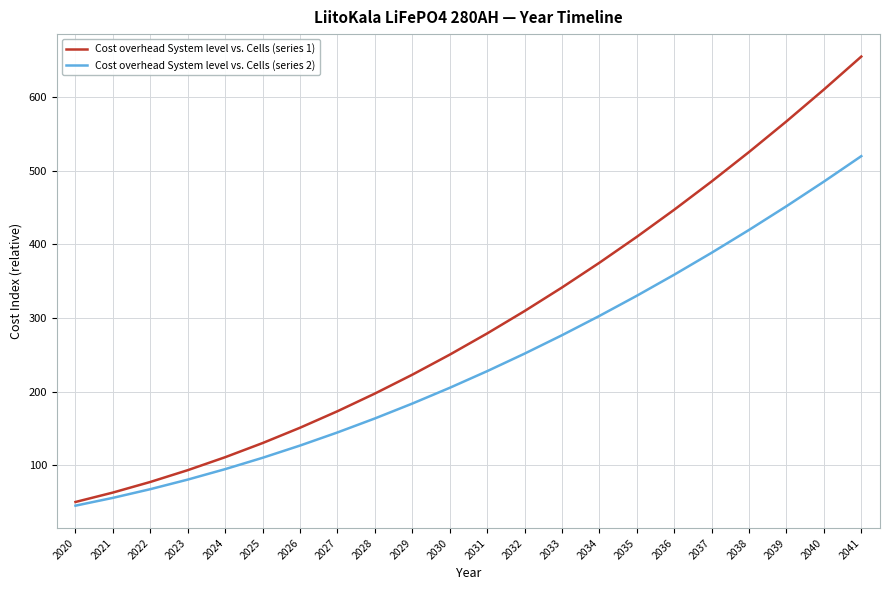

What are all the series names shown in the legend?

Cost overhead System level vs. Cells (series 1), Cost overhead System level vs. Cells (series 2)